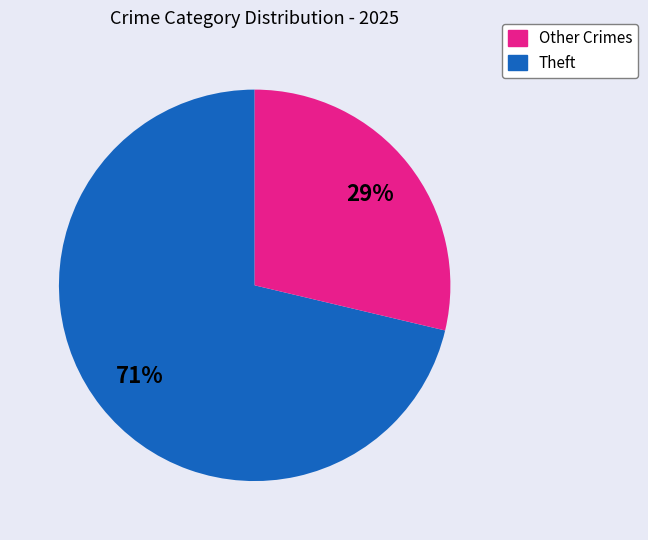

Is there a majority slice in this chart?

Yes